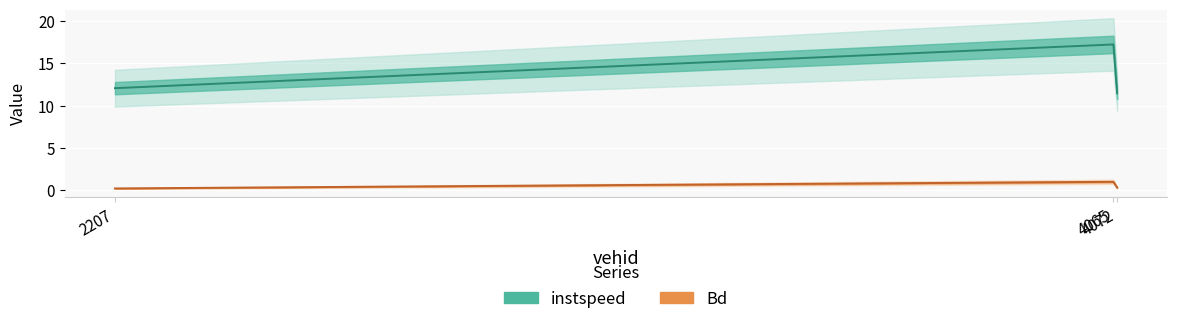

Which series changed the most between 2207.0 and 4072.0?

instspeed